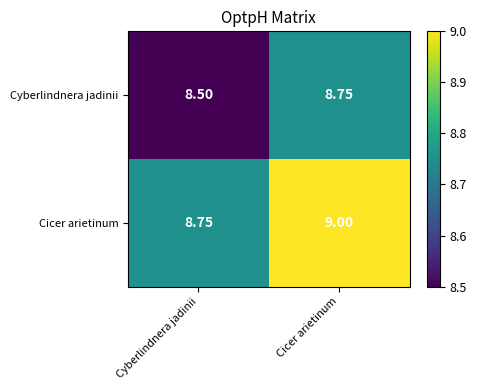

Which category has the lowest value in the Cyberlindnera jadinii series?

Cyberlindnera jadinii